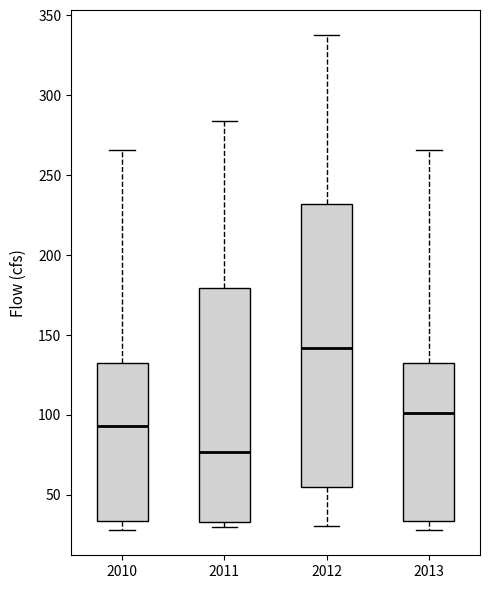

Comparing the boxes themselves (not the whiskers), which one is the tallest?

2012